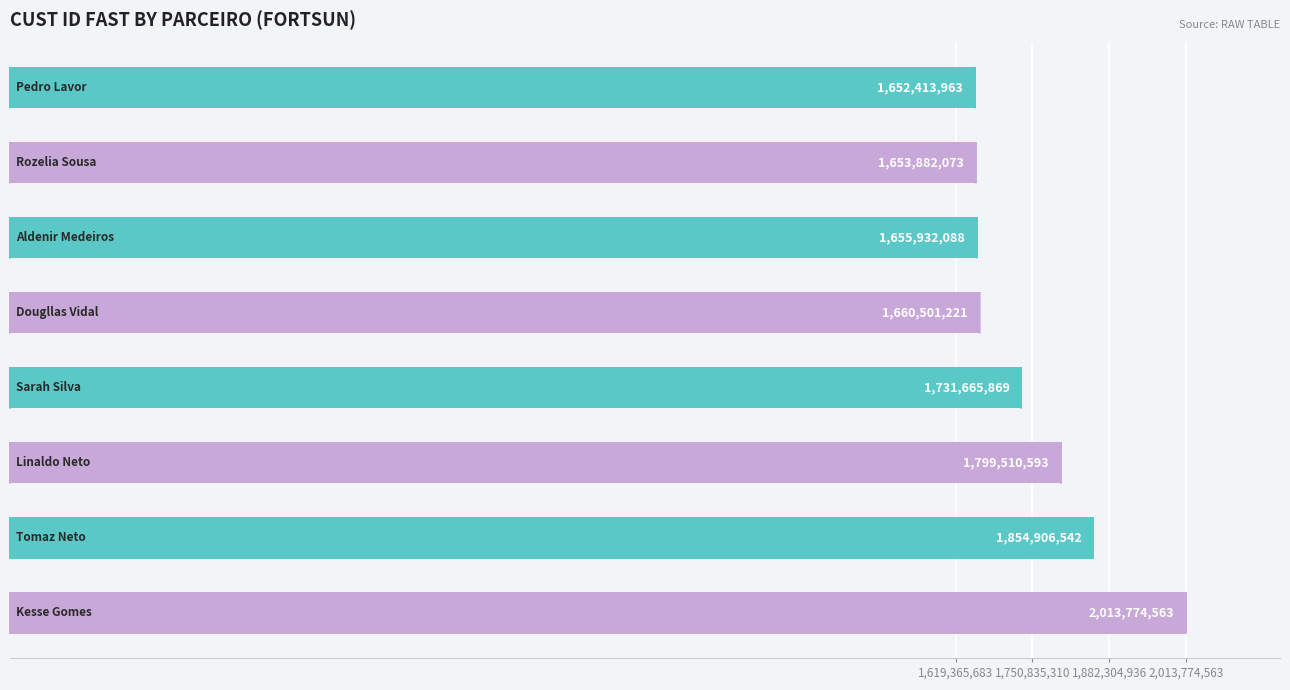

What is the value of the 5th bar from the top?

1731665869